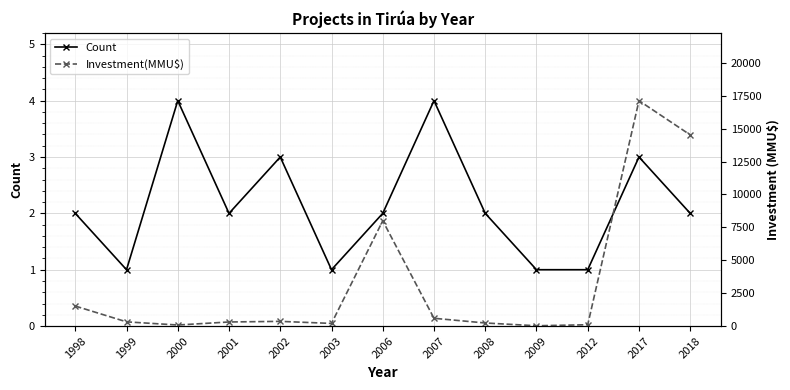

In Investment(MMU$), how many points are higher than both neighbors (excluding endpoints)?

3